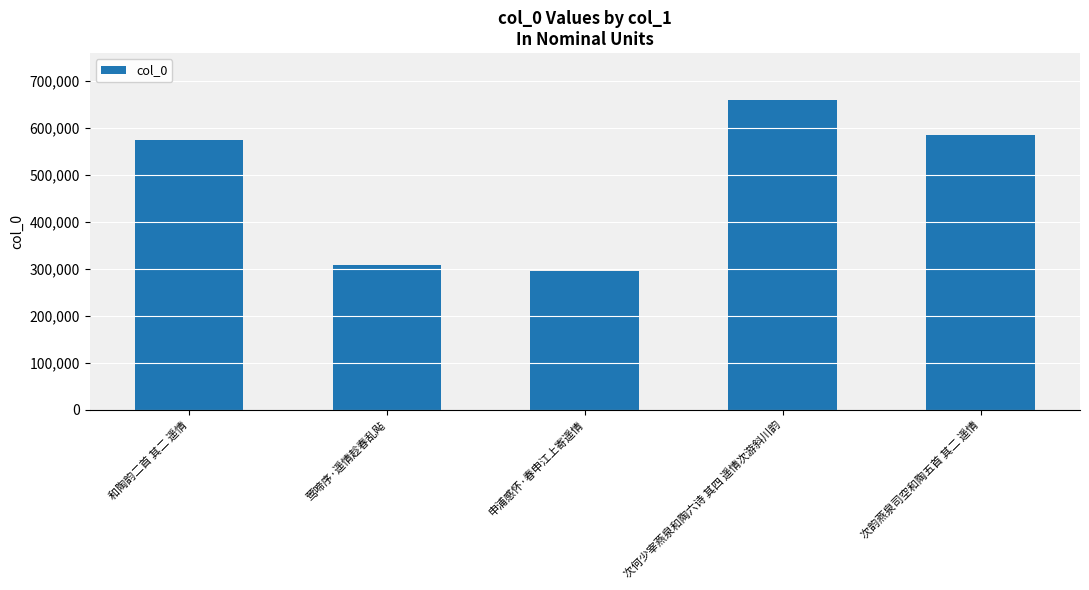

Count the number of data series in this chart.

1